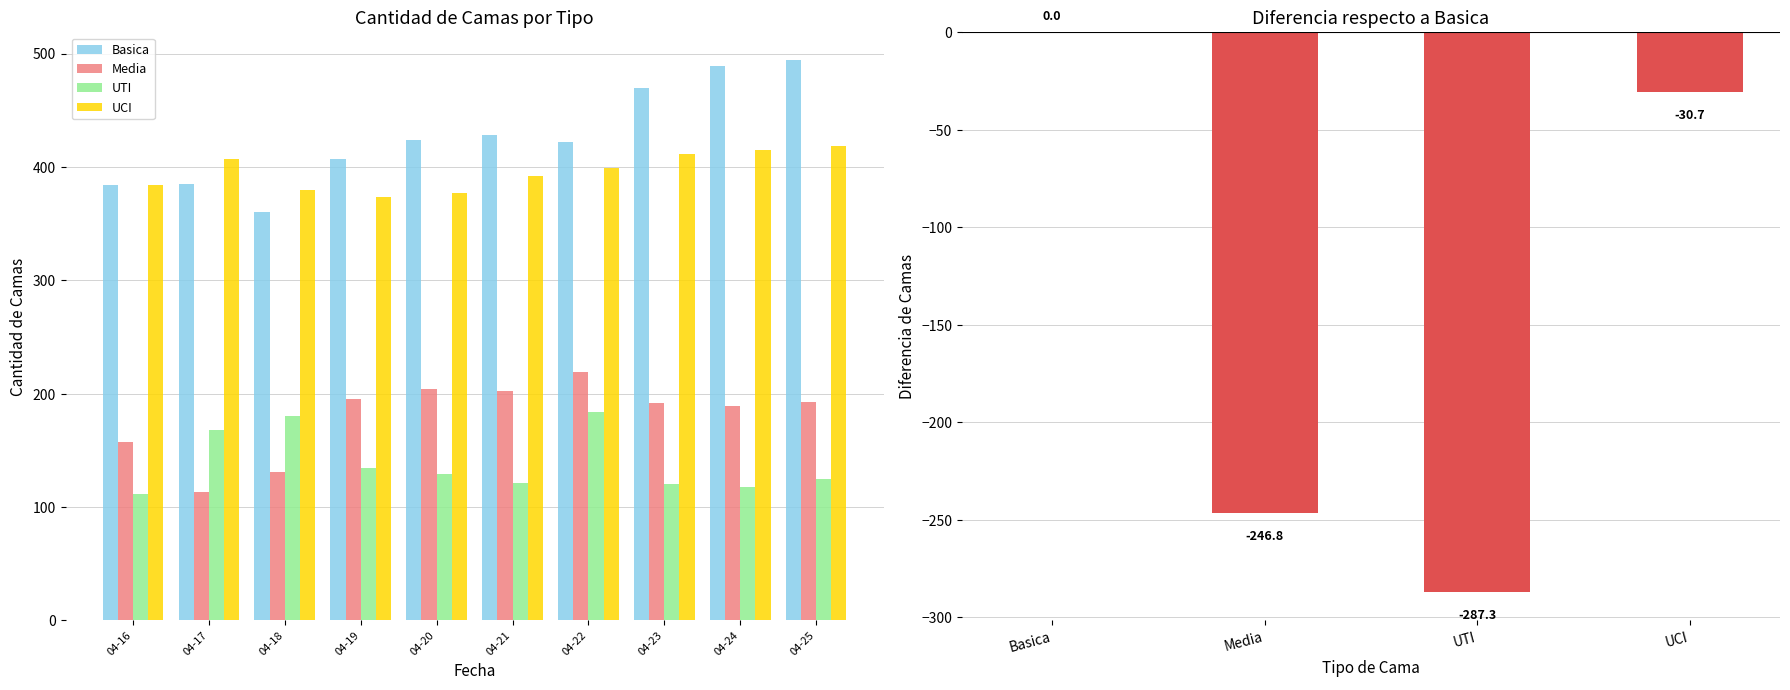

Where is UCI nearest to the value 395?

2020-04-21